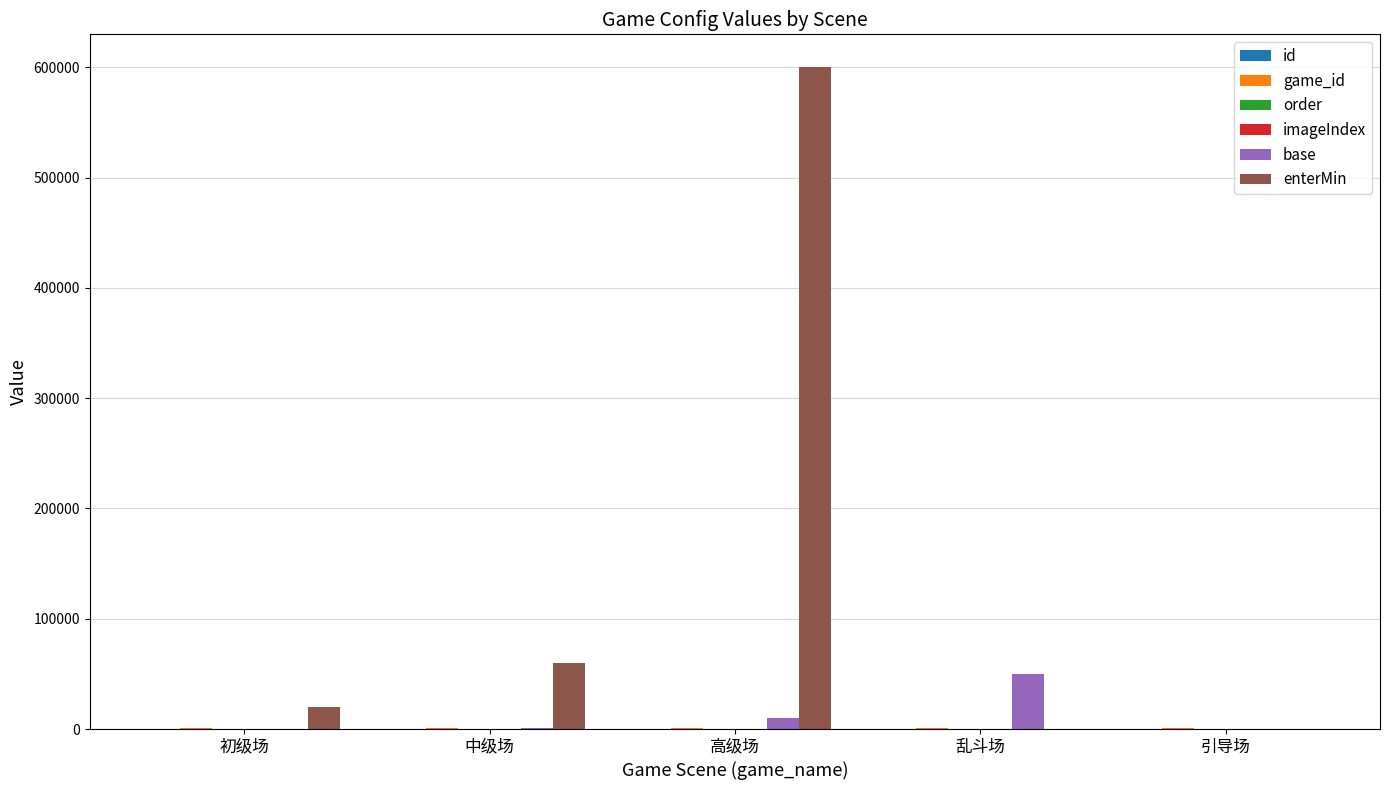

What is the greatest value displayed?

600000